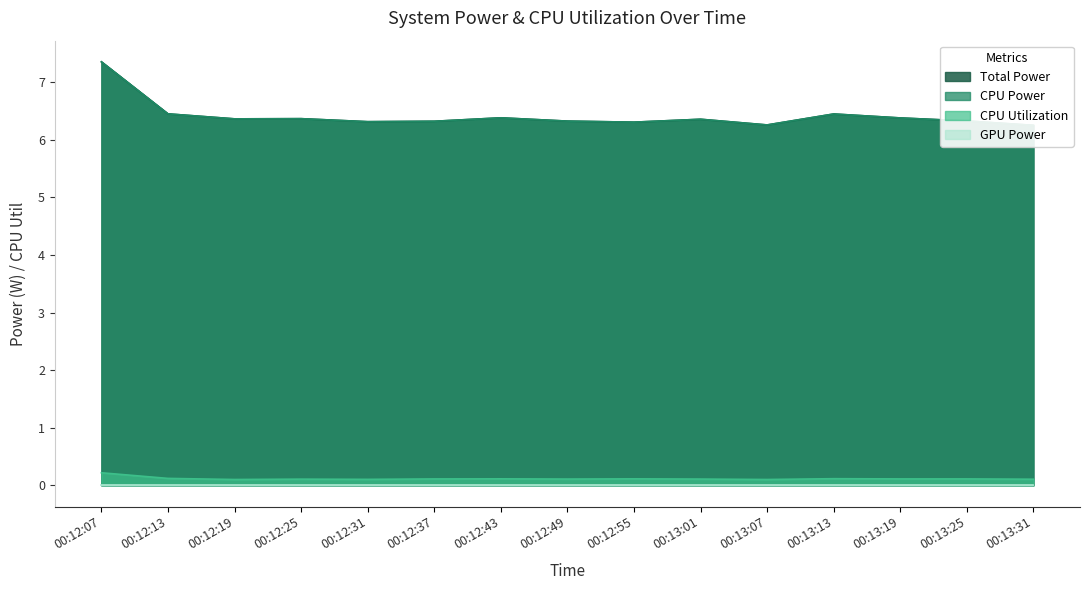

Is it true that Total Power equals 8.7 at 00:12:55?

False